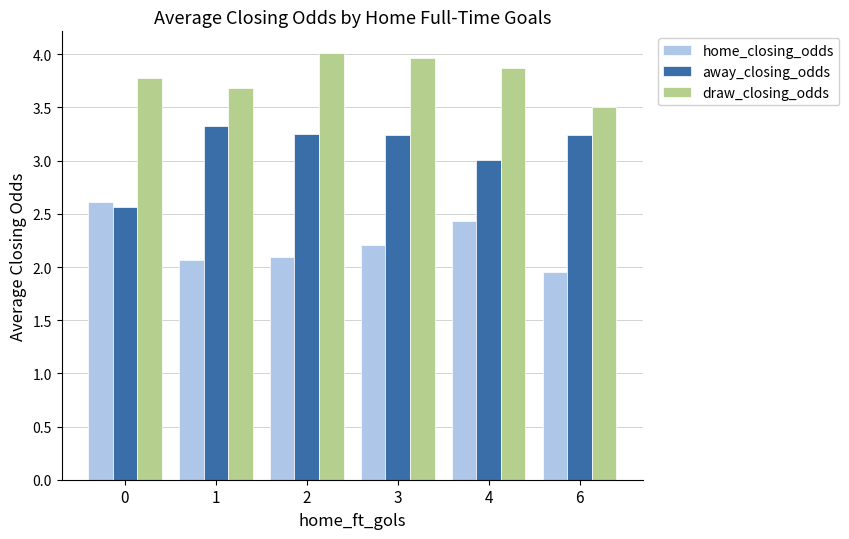

What is the difference between the second highest and minimum values in the draw_closing_odds series?

0.5